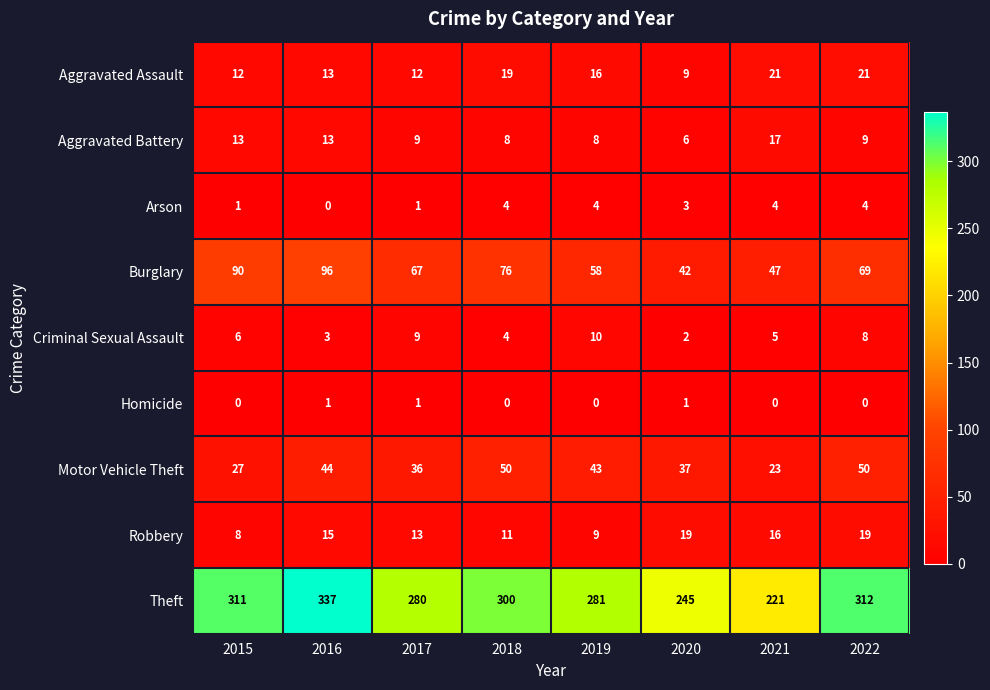

What is the total value across all series at 2022?

492